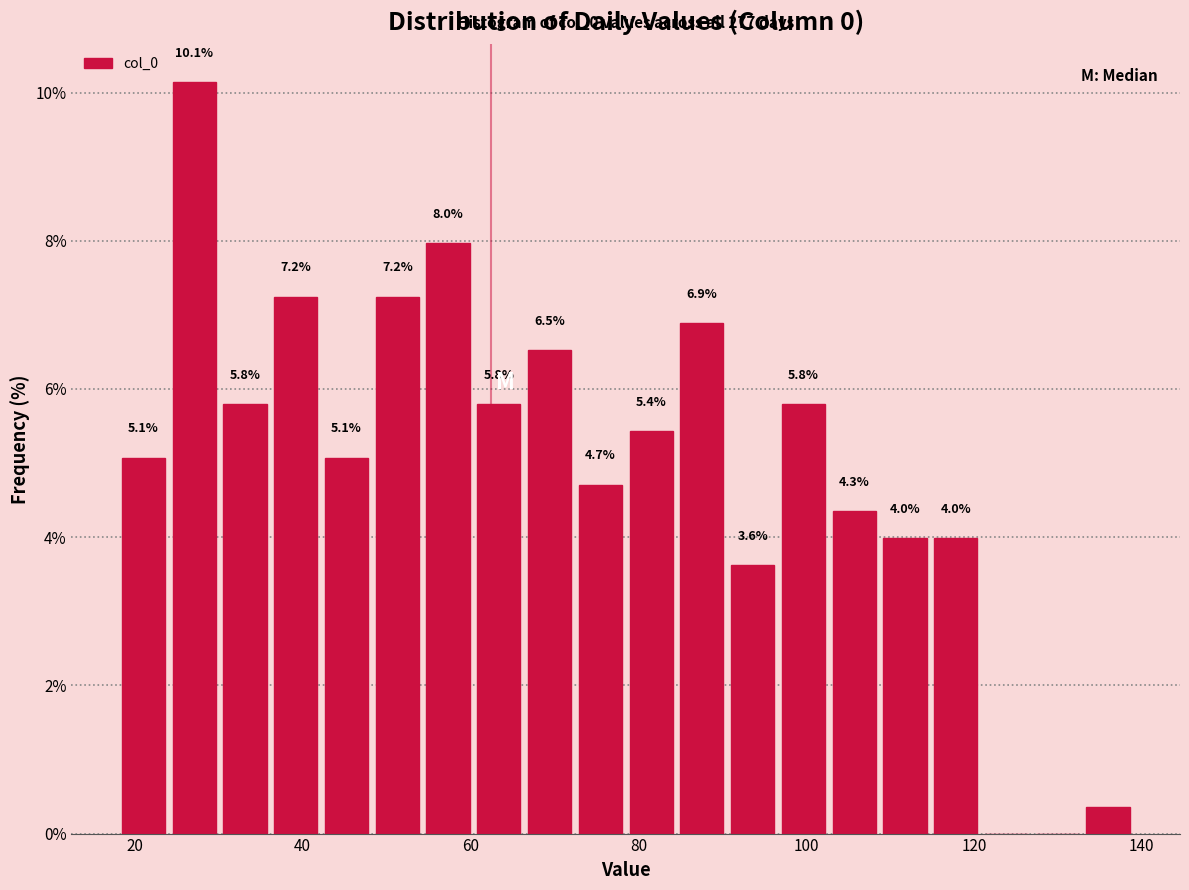

Read against the x-axis, roughly where is the centre of the tallest bar?

28